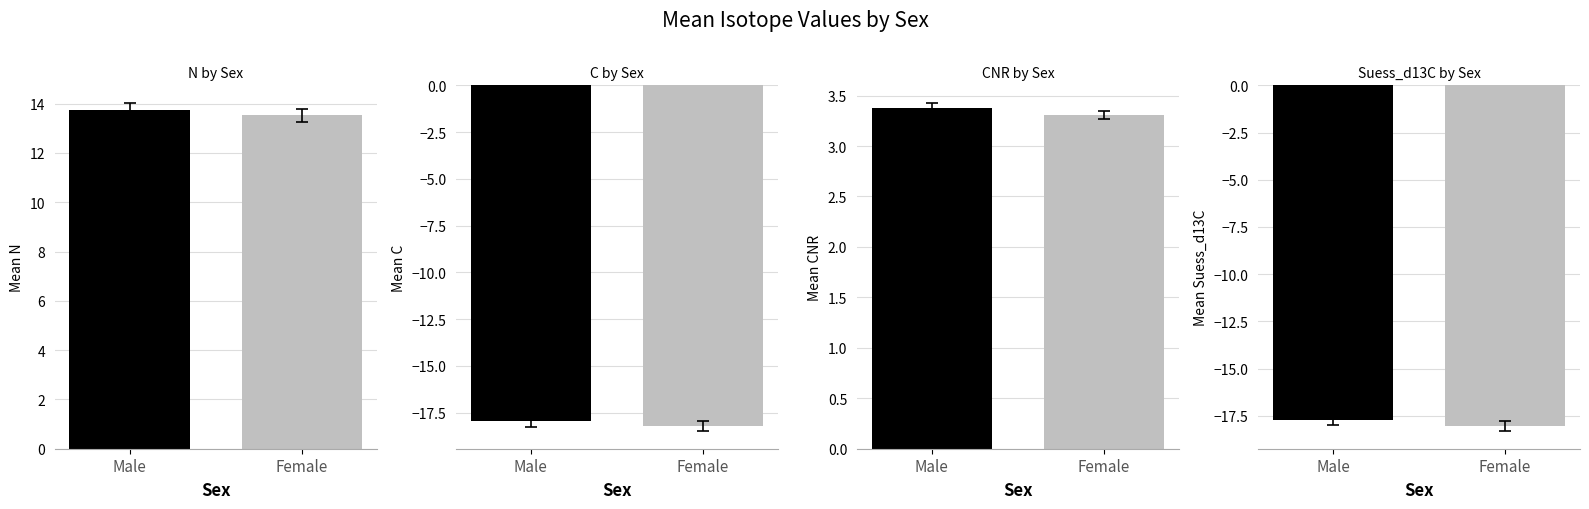

Rank the series by their maximum value, from highest to lowest.

Male, Female